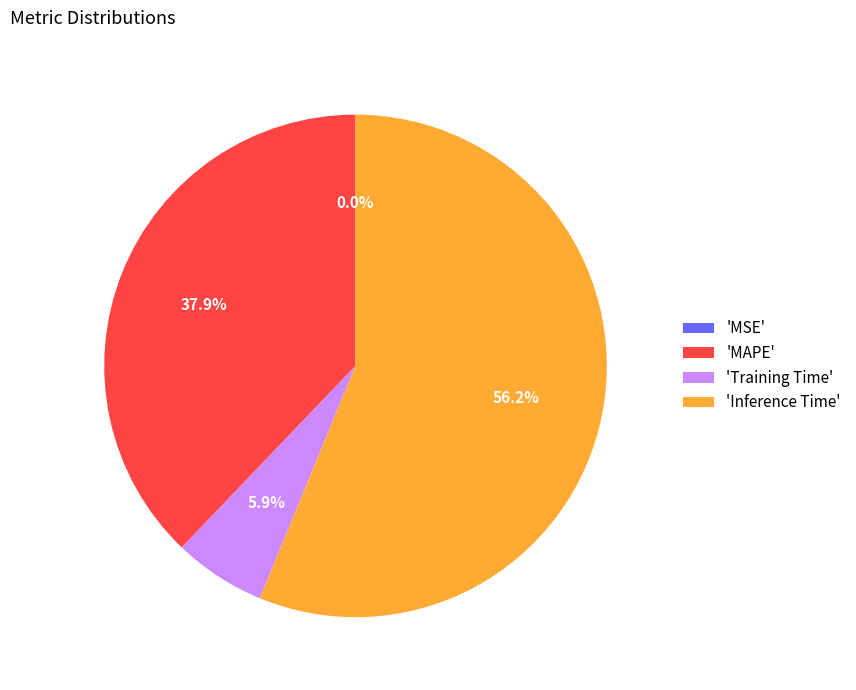

What is the total percentage of 'MAPE' and 'Training Time'?

43.8%